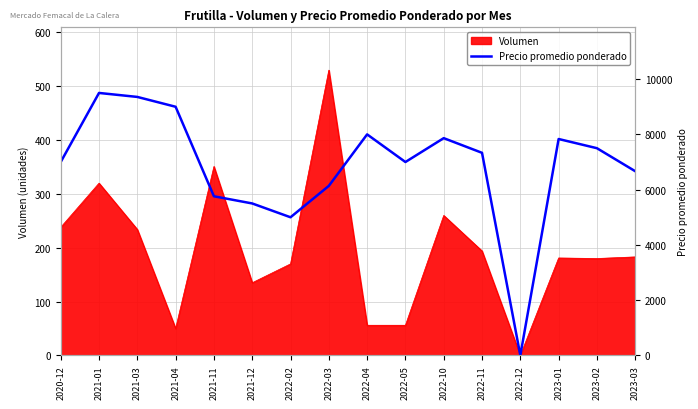

The chart shows a value of 5000 at 2022-02. True or false?

True